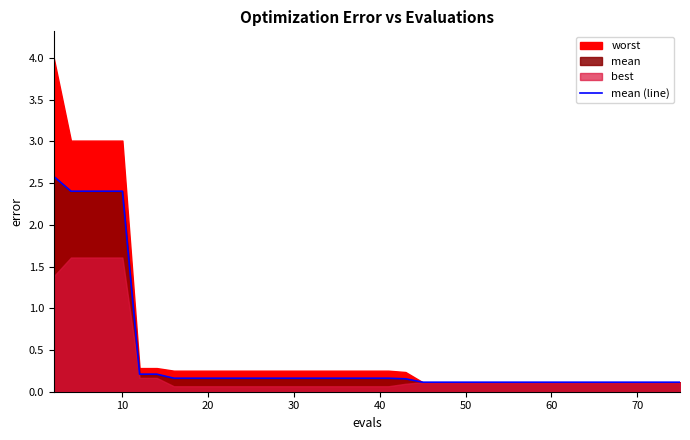

What is the value of the 9th point from the left?

0.2